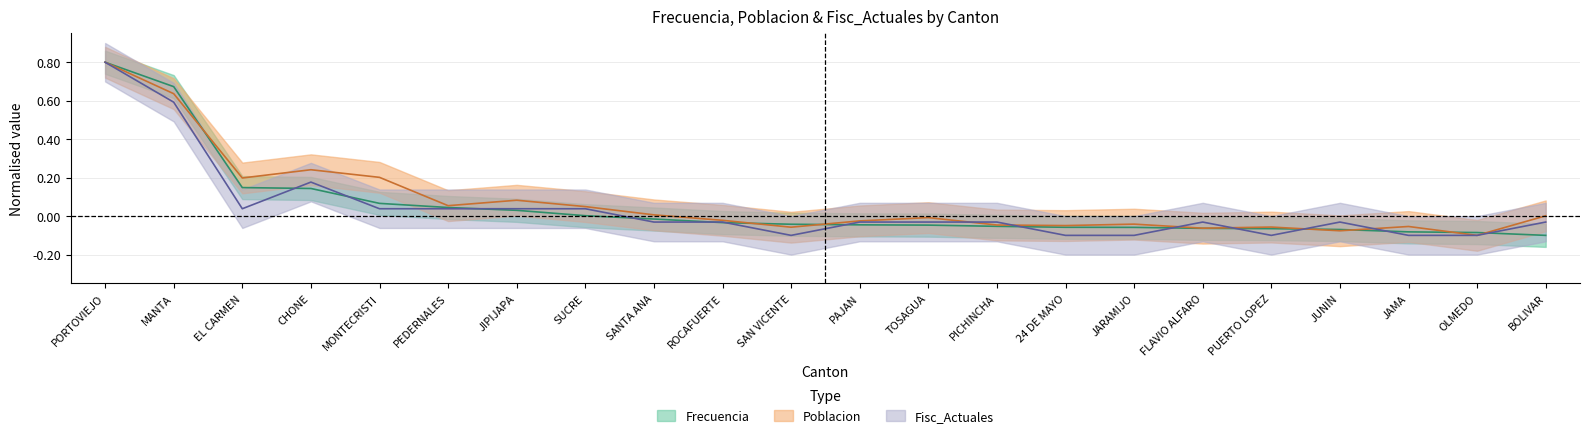

At which label does Frecuencia reach its minimum?

BOLIVAR